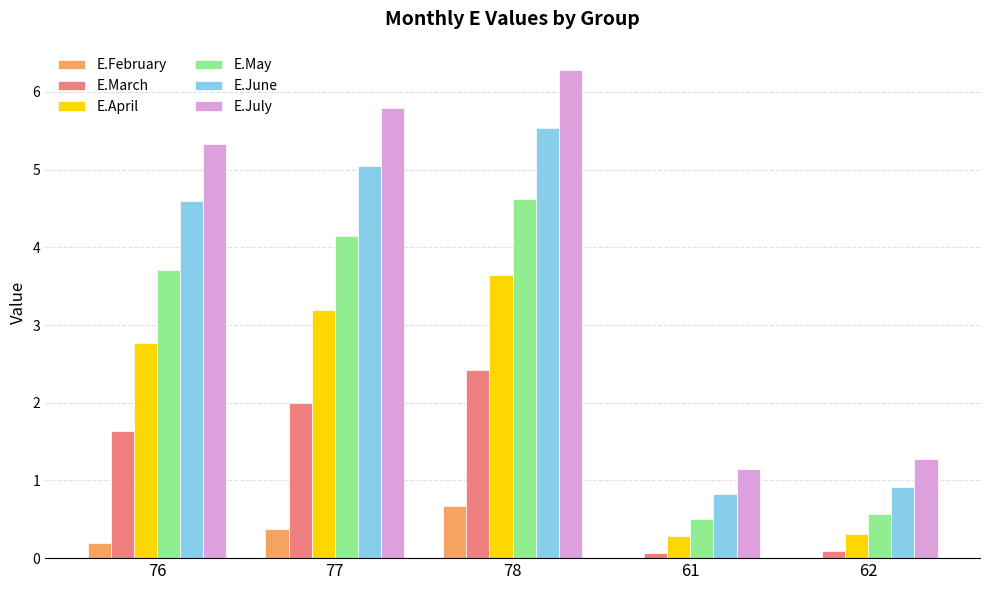

Which category has the highest value across all series?

78